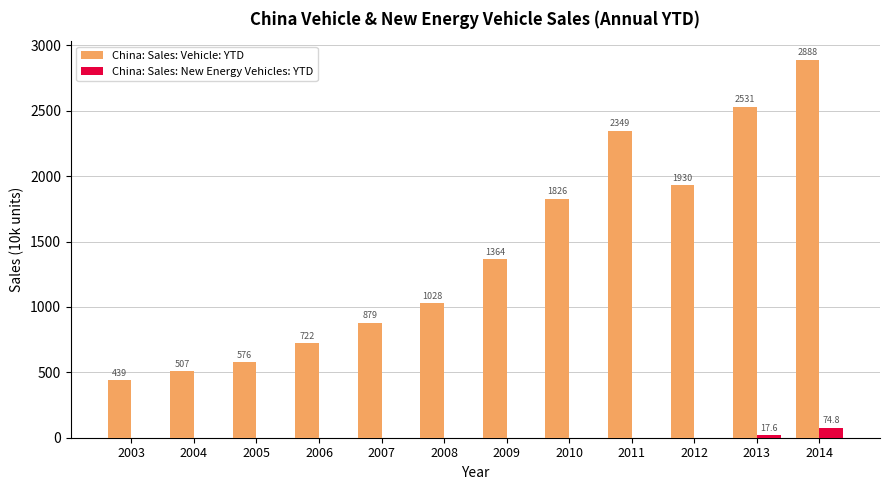

Reading left to right, what are all the values shown in this chart?

China: Sales: Vehicle: YTD: 439.1	507.1	575.8	721.6	879.1	1028.0	1364.5	1826.5	2349.2	1930.3	2531.1	2887.9
China: Sales: New Energy Vehicles: YTD: 0.0	0.0	0.0	0.0	0.0	0.0	0.0	0.0	0.0	0.0	17.6	74.8